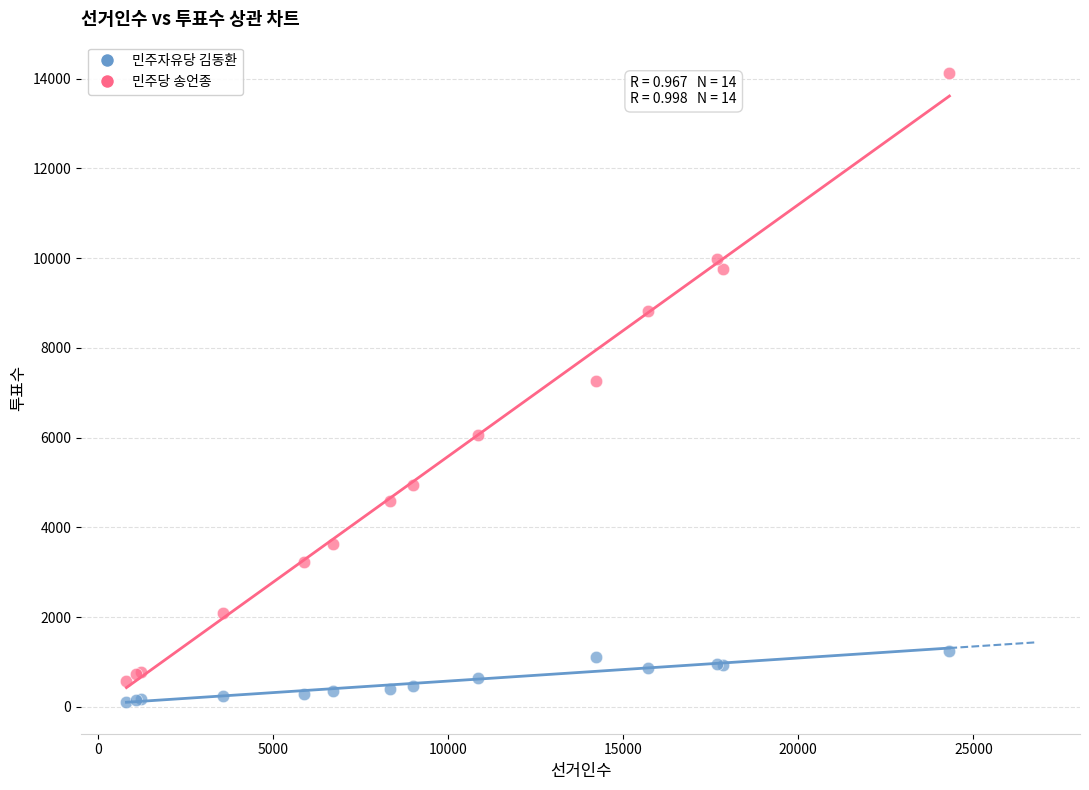

Which series contains the highest Y value?

민주당 송언종